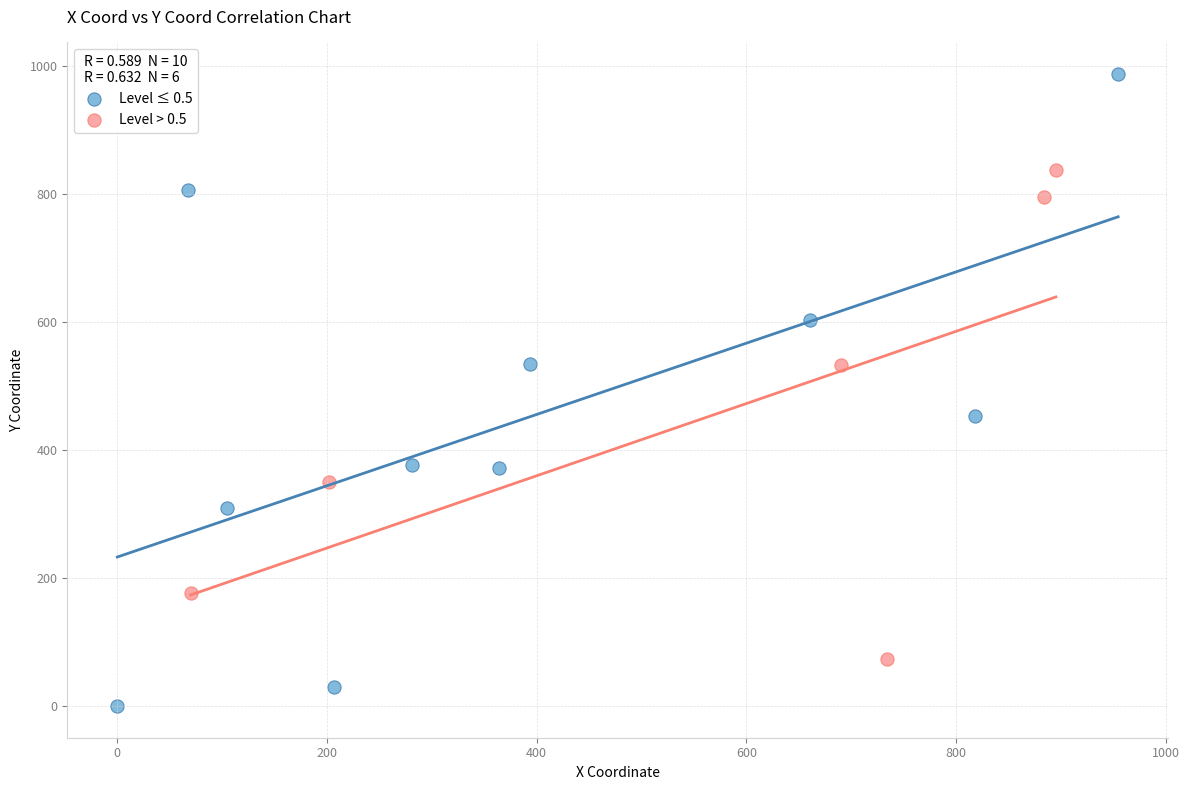

Which series reaches the minimum Y coordinate?

Level ≤ 0.5